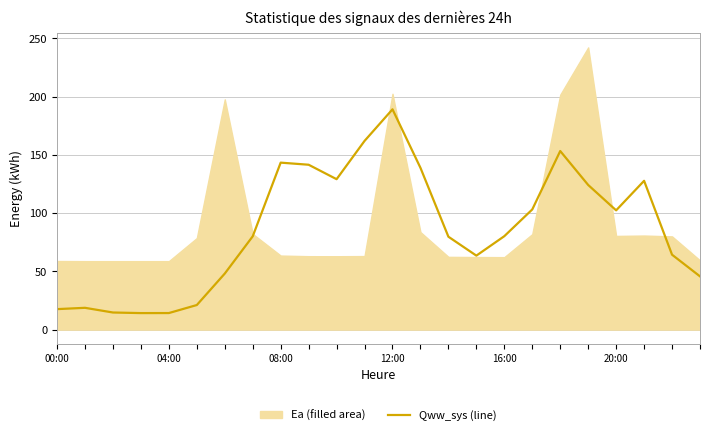

The value at 08:00 is 14.6. True or false?

True